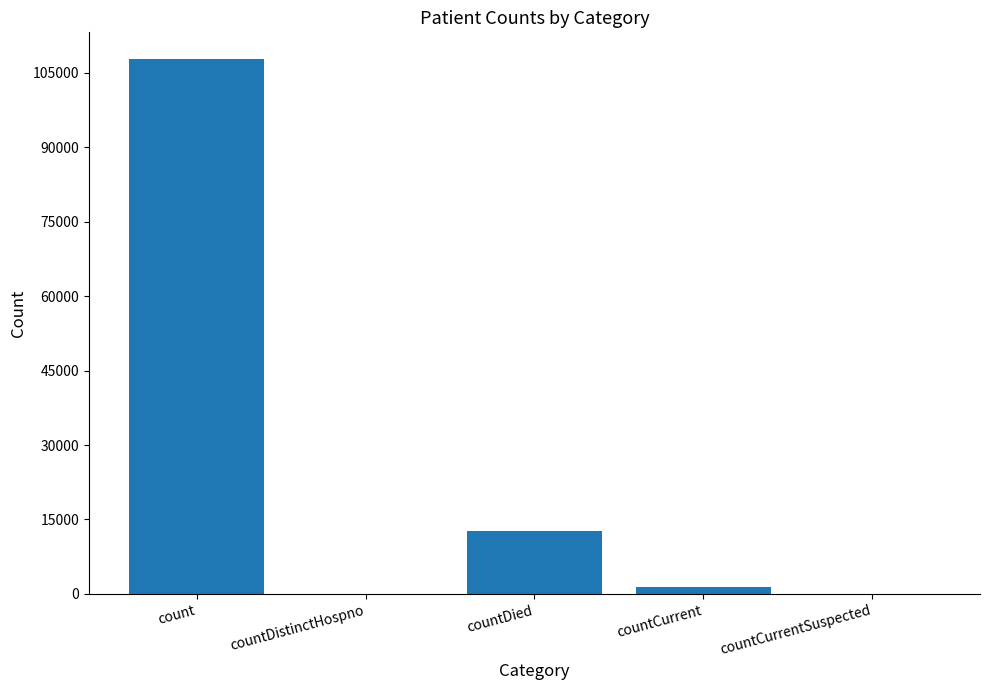

Reading left to right, what are all the values shown in this chart?

count=107713	countDistinctHospno=0	countDied=12763	countCurrent=1327	countCurrentSuspected=0